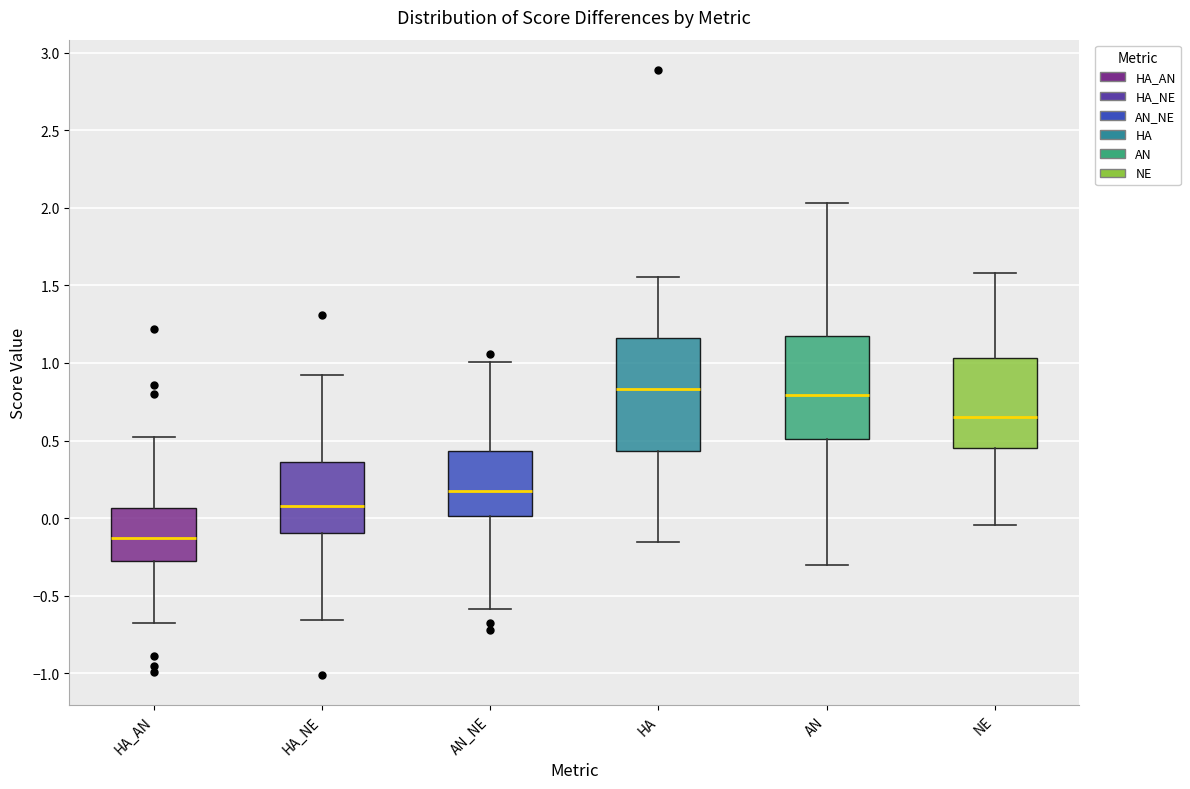

Which box has the lowest median line?

HA_AN